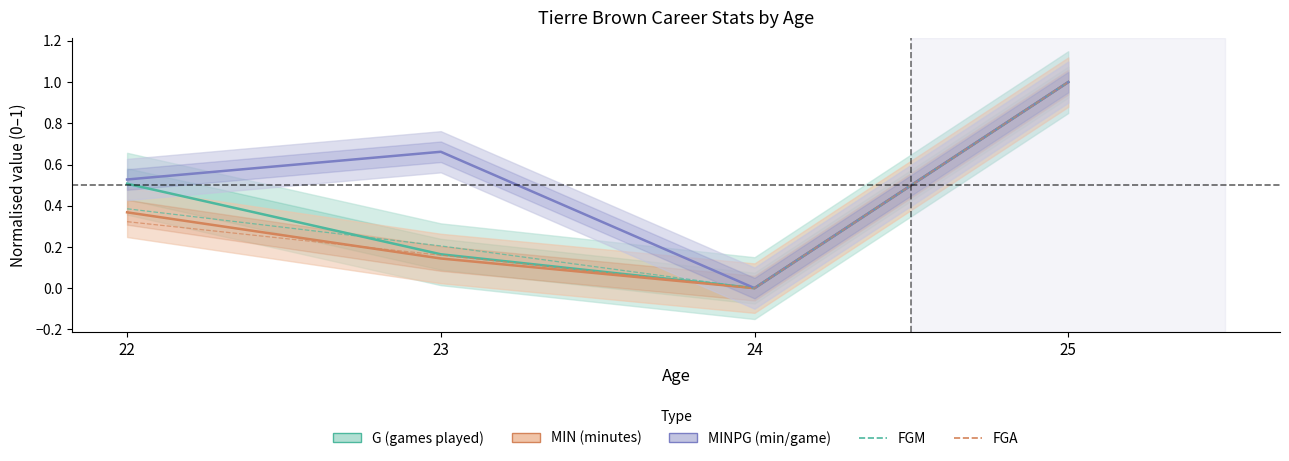

Is it true that G (games played) equals 0.0 at 24?

True